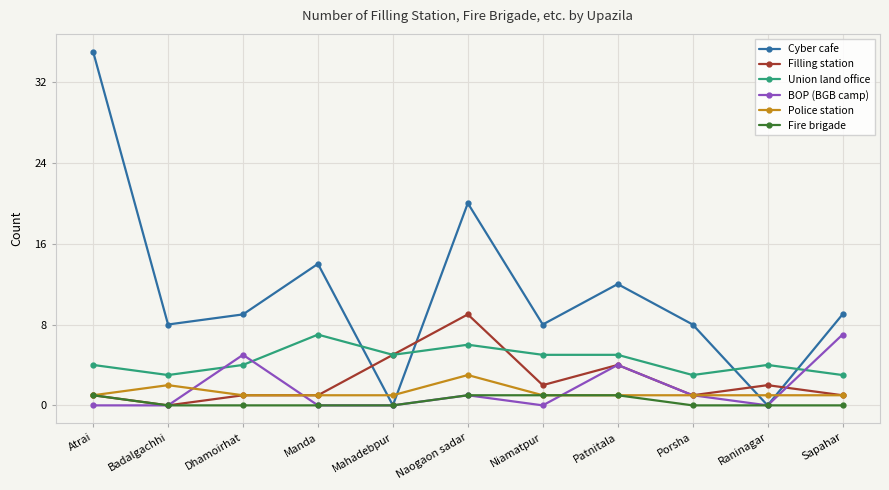

Which series has the largest range (max minus min)?

Cyber cafe